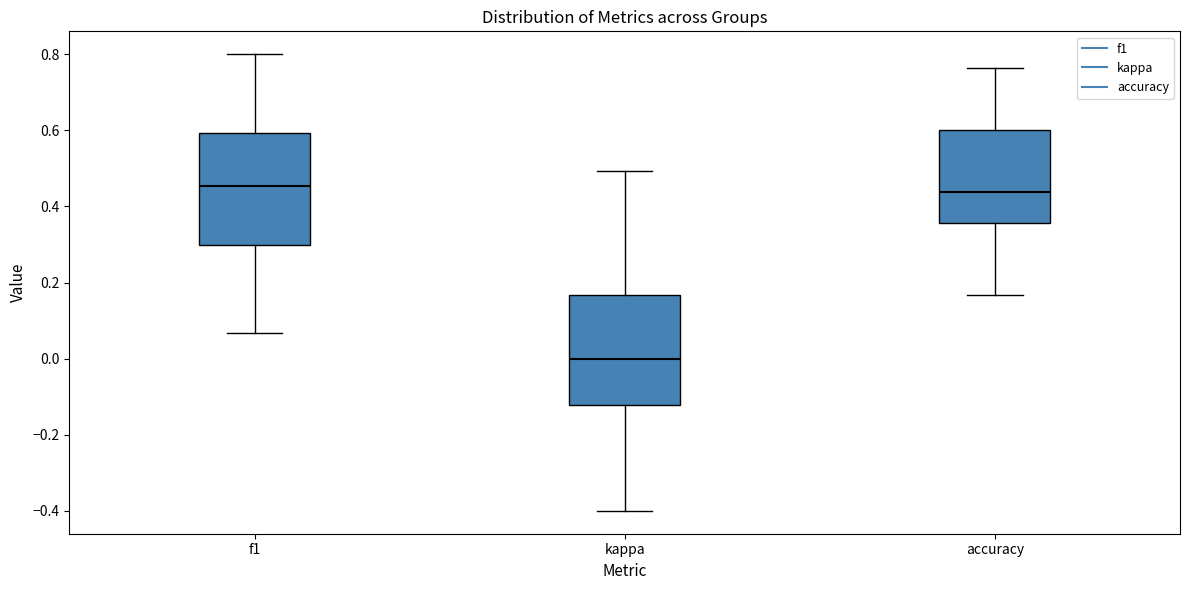

Which box has the lowest median line?

kappa